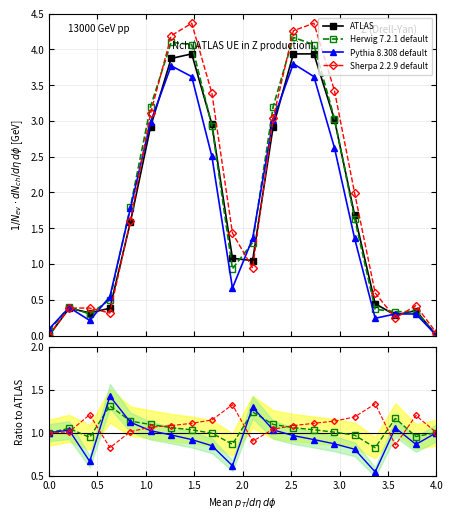

True or false: Sherpa 2.2.9 default has more than 1 interior local peaks.

True